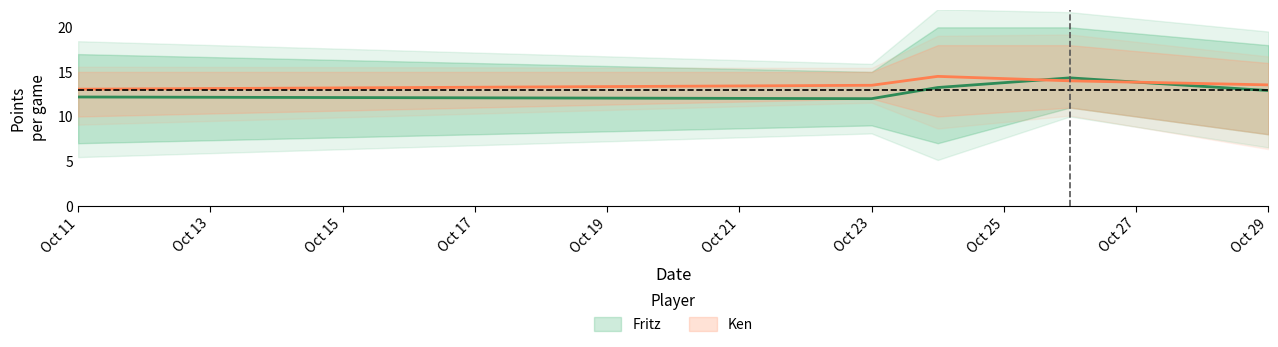

Between 2018-10-24 and 2018-10-26, which series saw the biggest shift?

Fritz